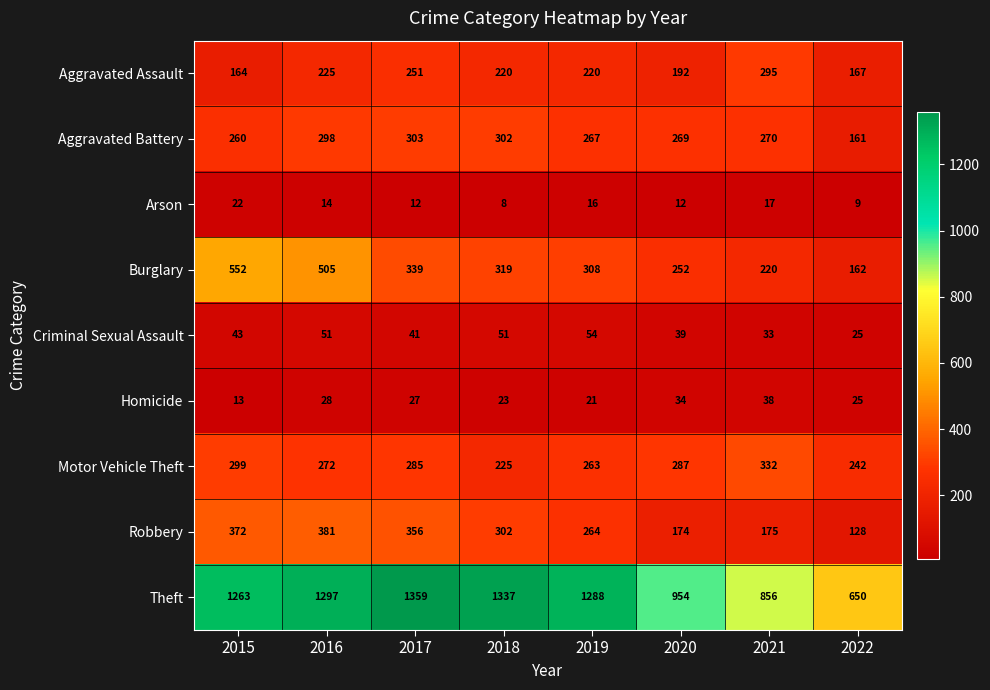

What is the sum of the Arson values at 2020 and 2016?

26